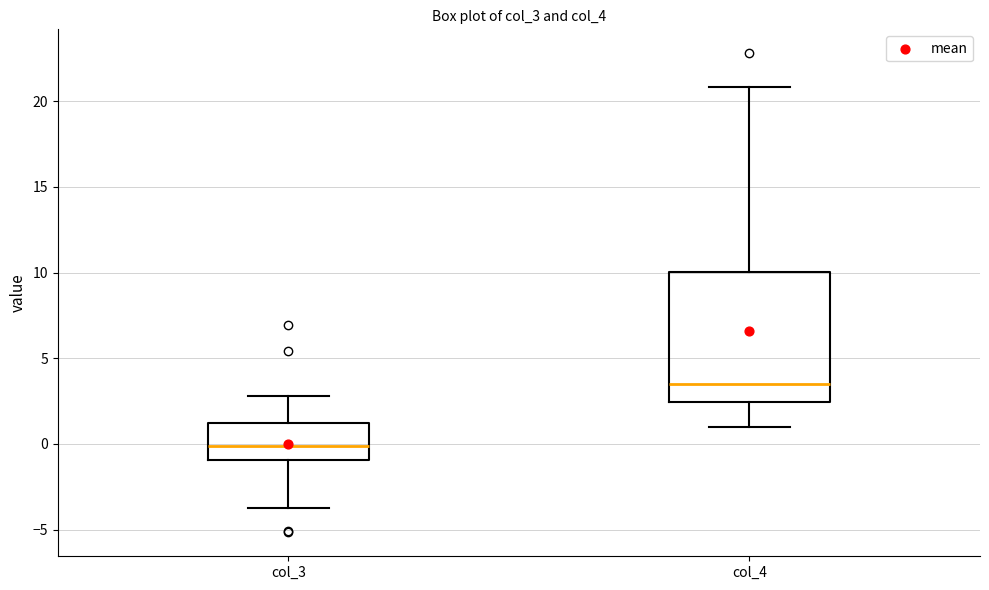

Which box's median line is the highest?

col_4